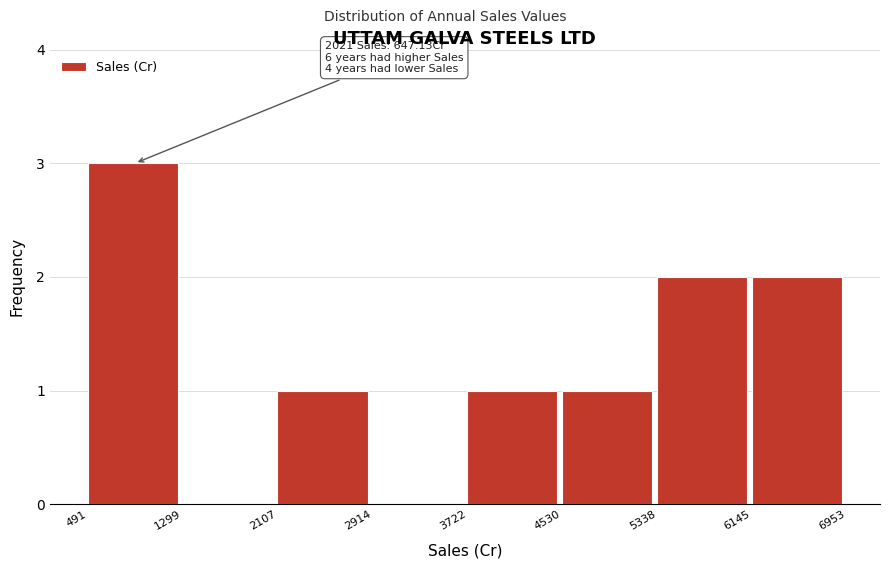

Which range on the x-axis has the tallest bar?

491 to 1299